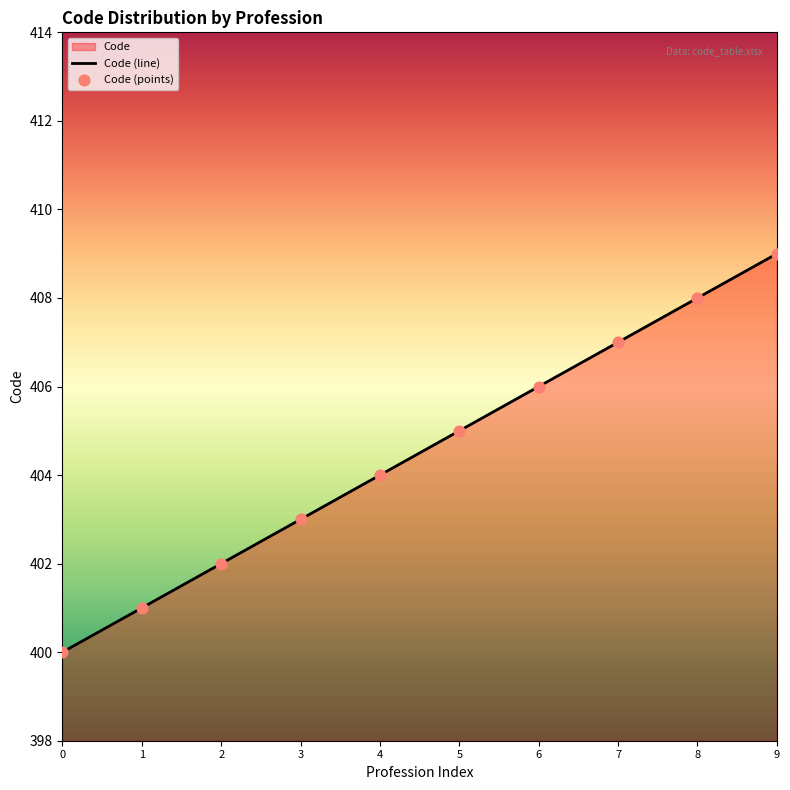

At how many categories does at least one series exceed 405?

4